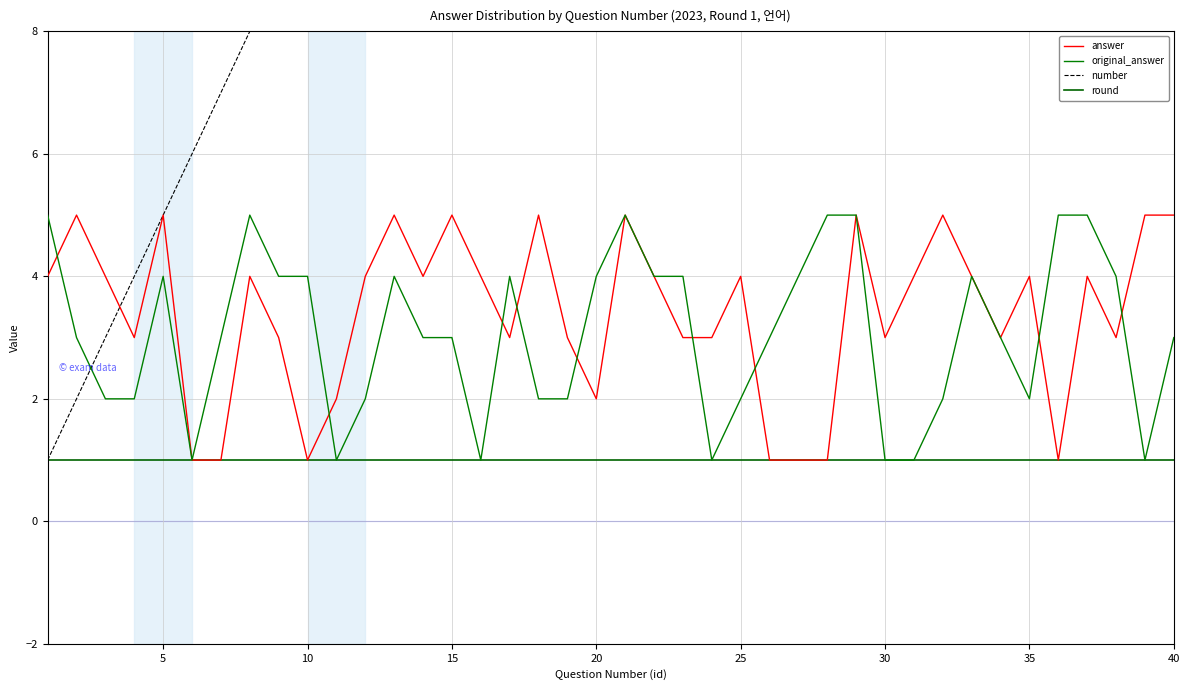

How many values in the number series exceed 21?

19